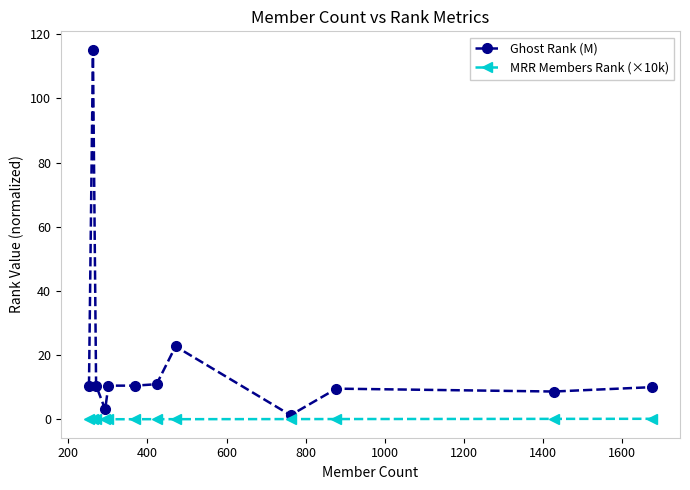

Which series has the largest range (max minus min)?

Ghost Rank (M)